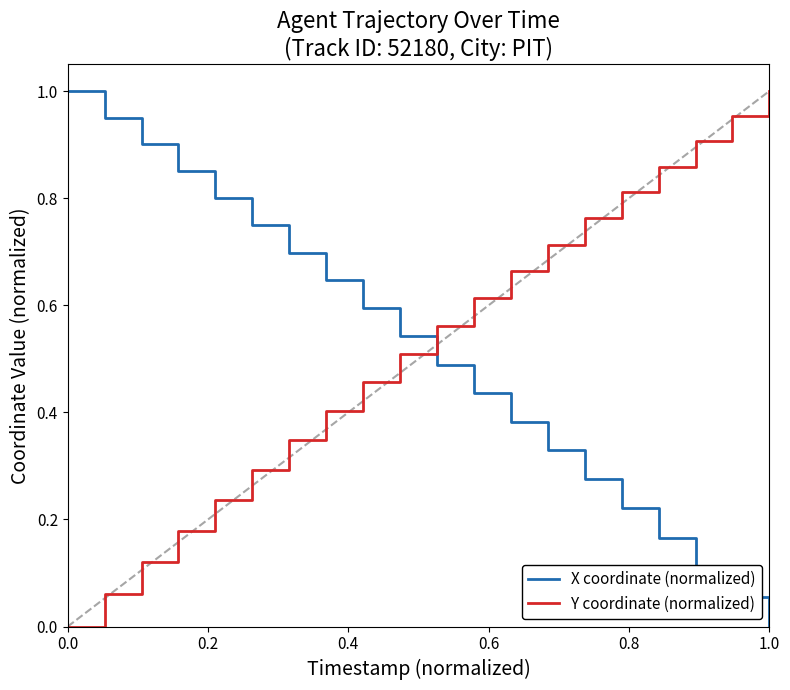

True or false: Y coordinate (normalized) and X coordinate (normalized) intersect in this chart.

True